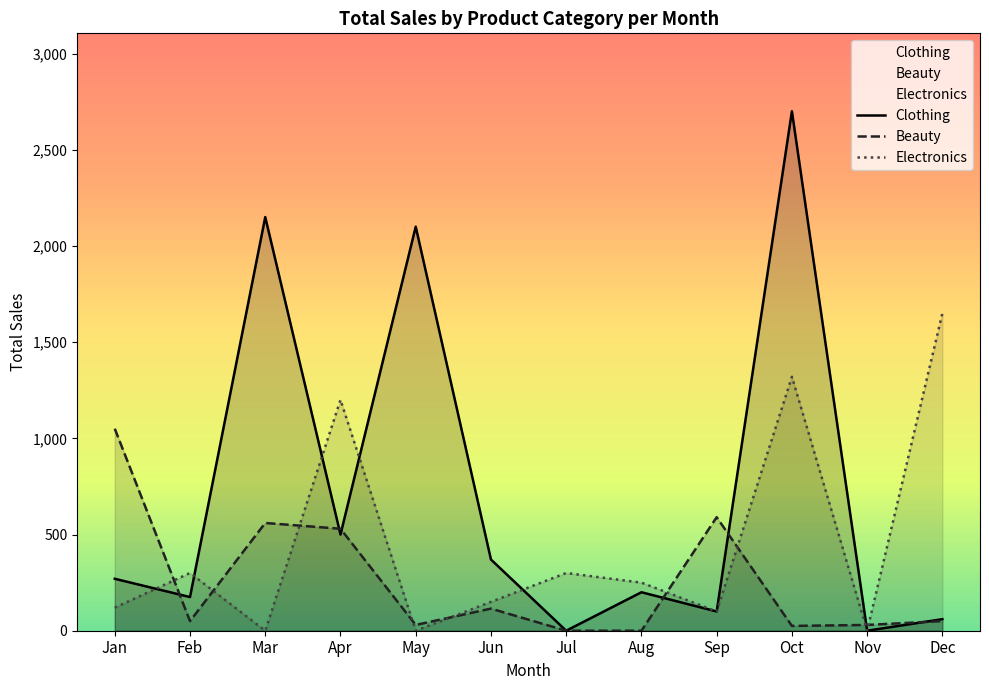

Between which two adjacent categories do Clothing and Electronics first intersect?

Jan and Feb